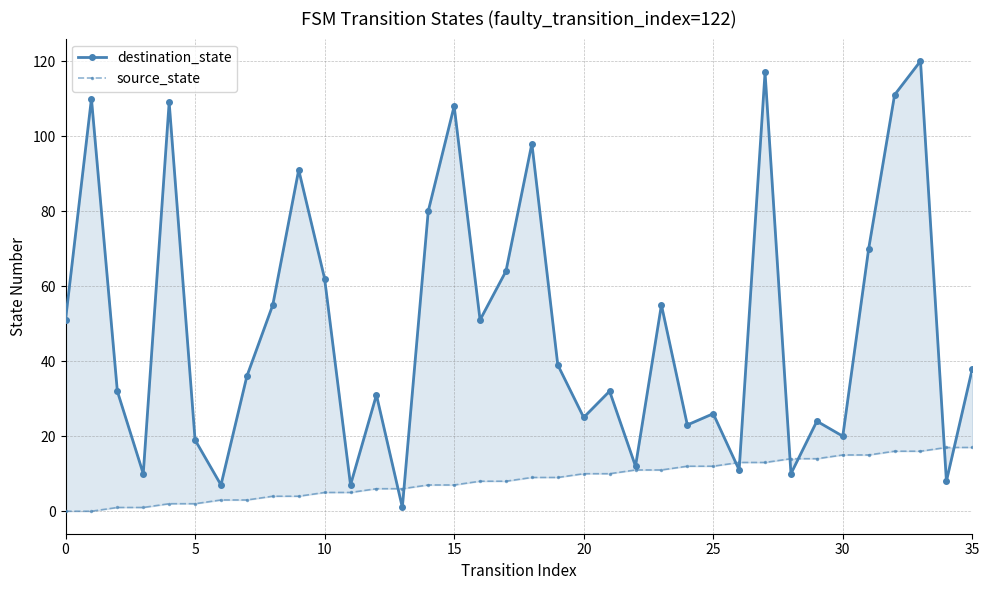

What is the difference between the destination_state values at 30 and 11?

13